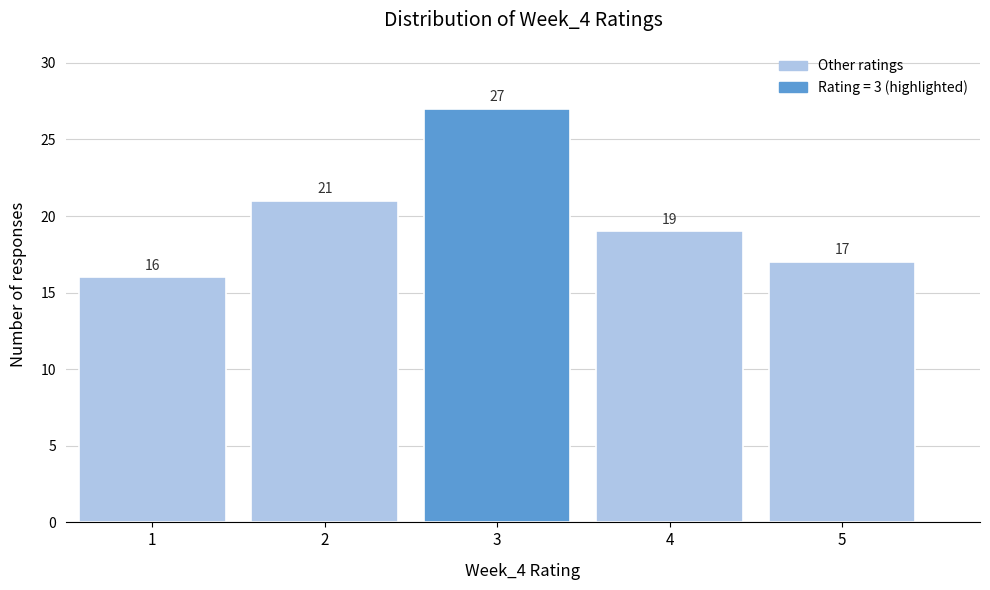

Over which range of the x-axis is the bar tallest?

2.5 to 3.5